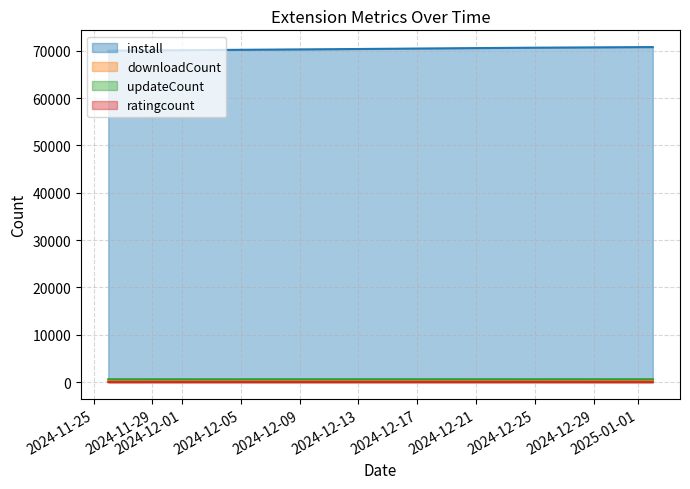

What is the value of the updateCount (line) point at the 5th from the left?

603